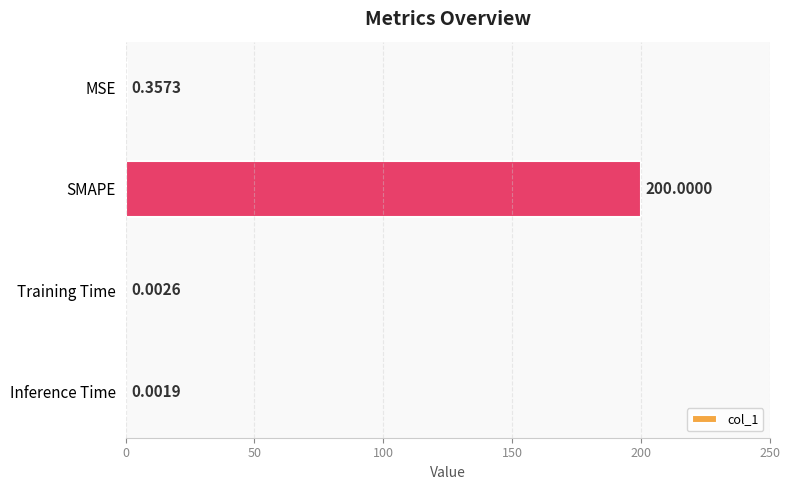

Between MSE and Training Time, which is larger?

MSE